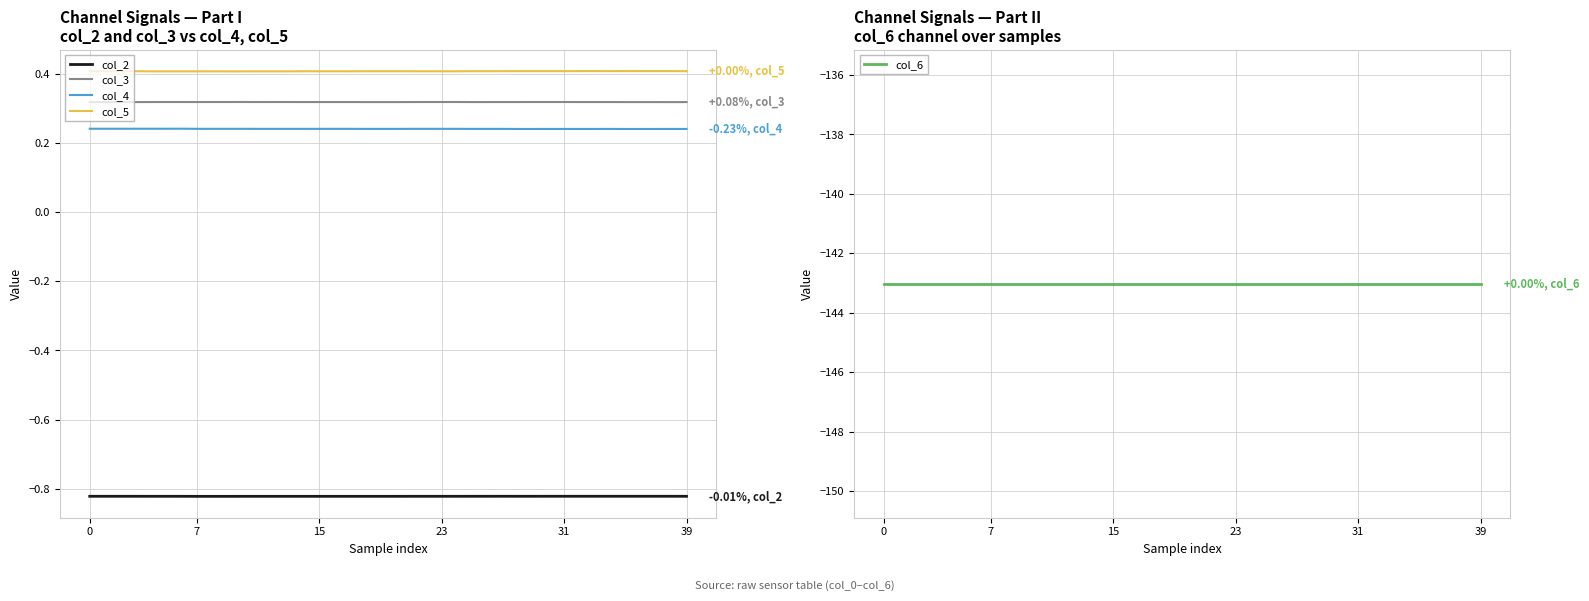

What is the minimum value for col_5?

0.4